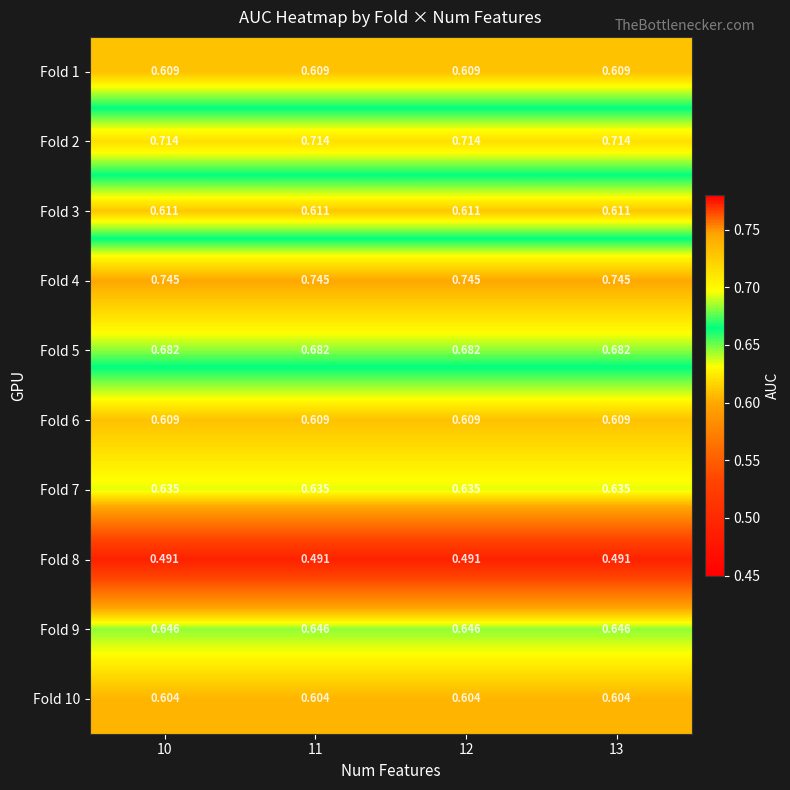

Reading left to right, transcribe all the data shown in this chart.

row_0: 0.6	0.6	0.6	0.6
row_1: 0.7	0.7	0.7	0.7
row_2: 0.6	0.6	0.6	0.6
row_3: 0.7	0.7	0.7	0.7
row_4: 0.7	0.7	0.7	0.7
row_5: 0.6	0.6	0.6	0.6
row_6: 0.6	0.6	0.6	0.6
row_7: 0.5	0.5	0.5	0.5
row_8: 0.6	0.6	0.6	0.6
row_9: 0.6	0.6	0.6	0.6